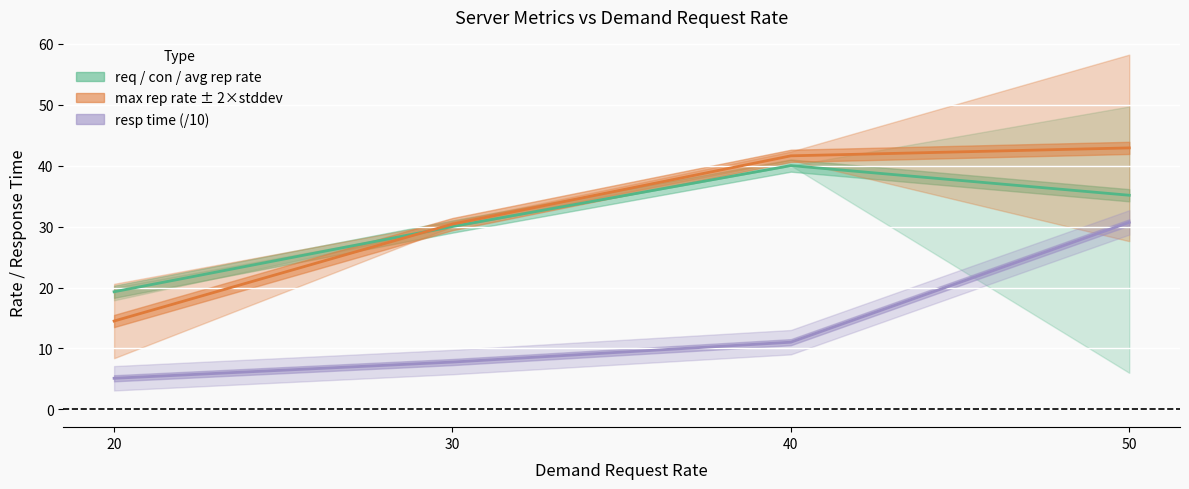

The req/con/avg_rep (mid) series shows 40.0 at 40. True or false?

True